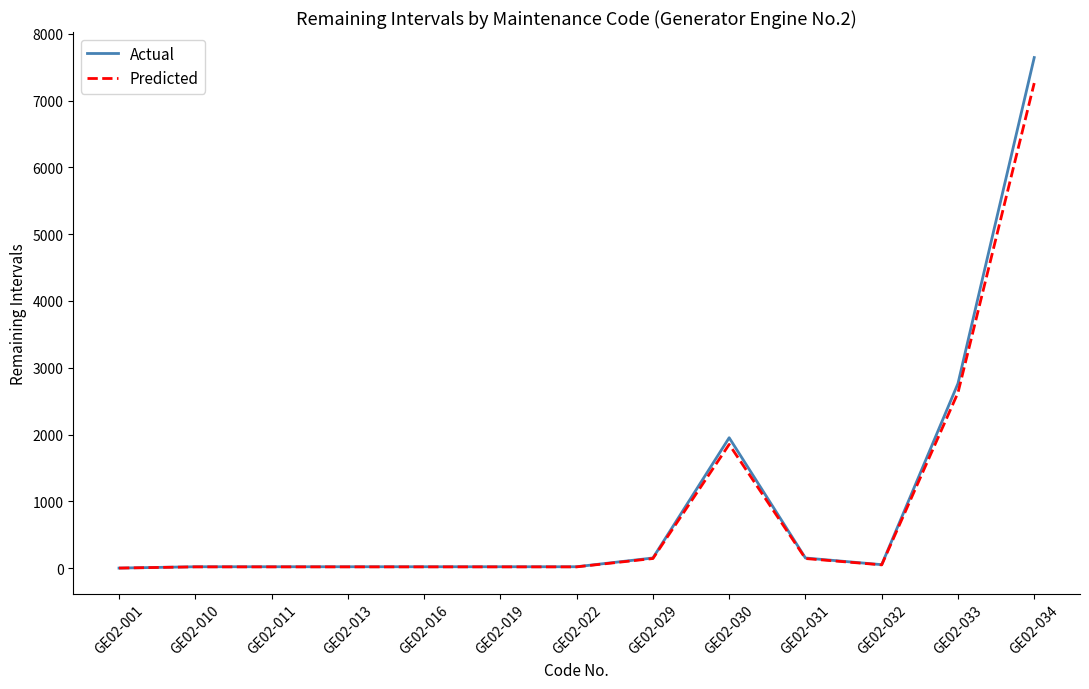

Is the value of Actual at GE02-031 greater than the value of Predicted at GE02-030?

No